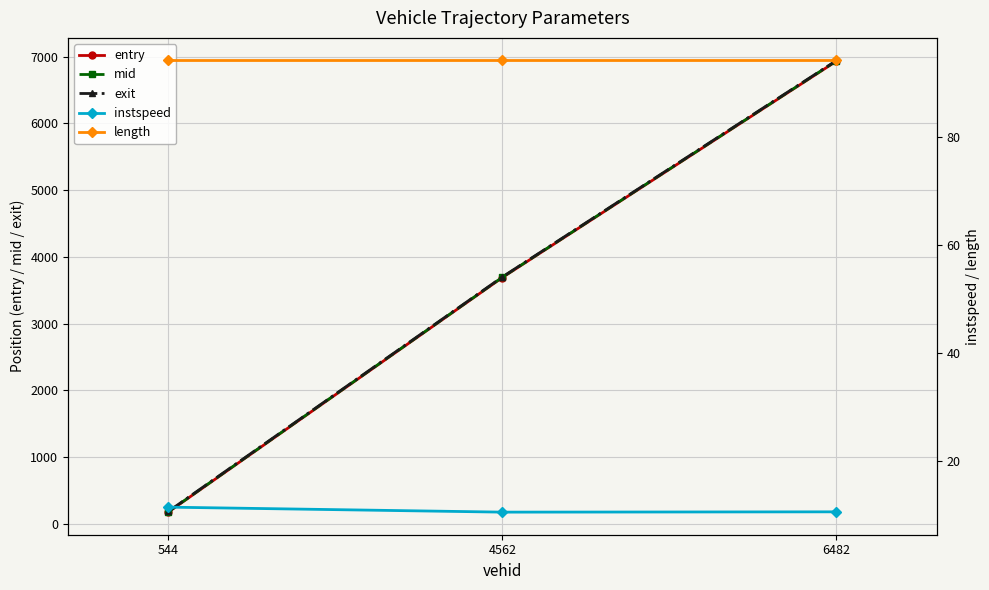

Between 544 and 4562, which series saw the biggest shift?

mid